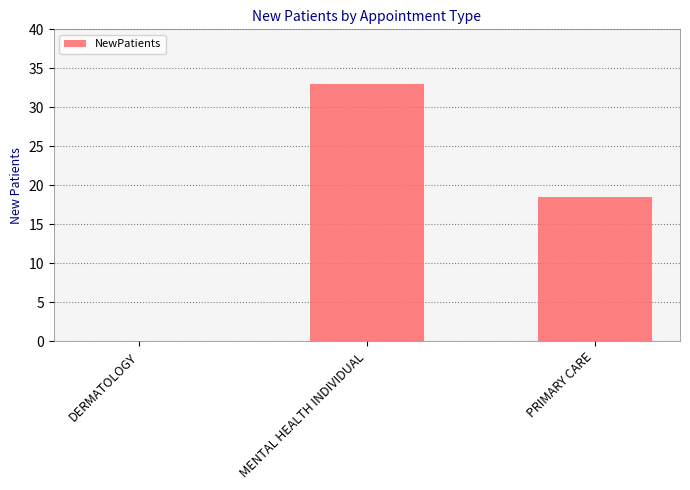

Reading right to left, transcribe all the data shown in this chart.

18.5	33.0	0.0